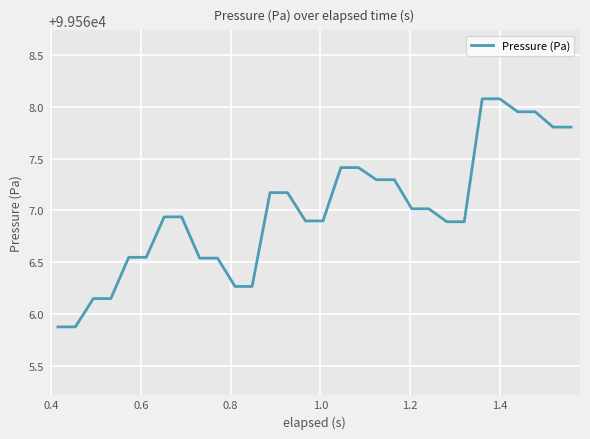

What is the difference between the maximum and minimum values?

2.2